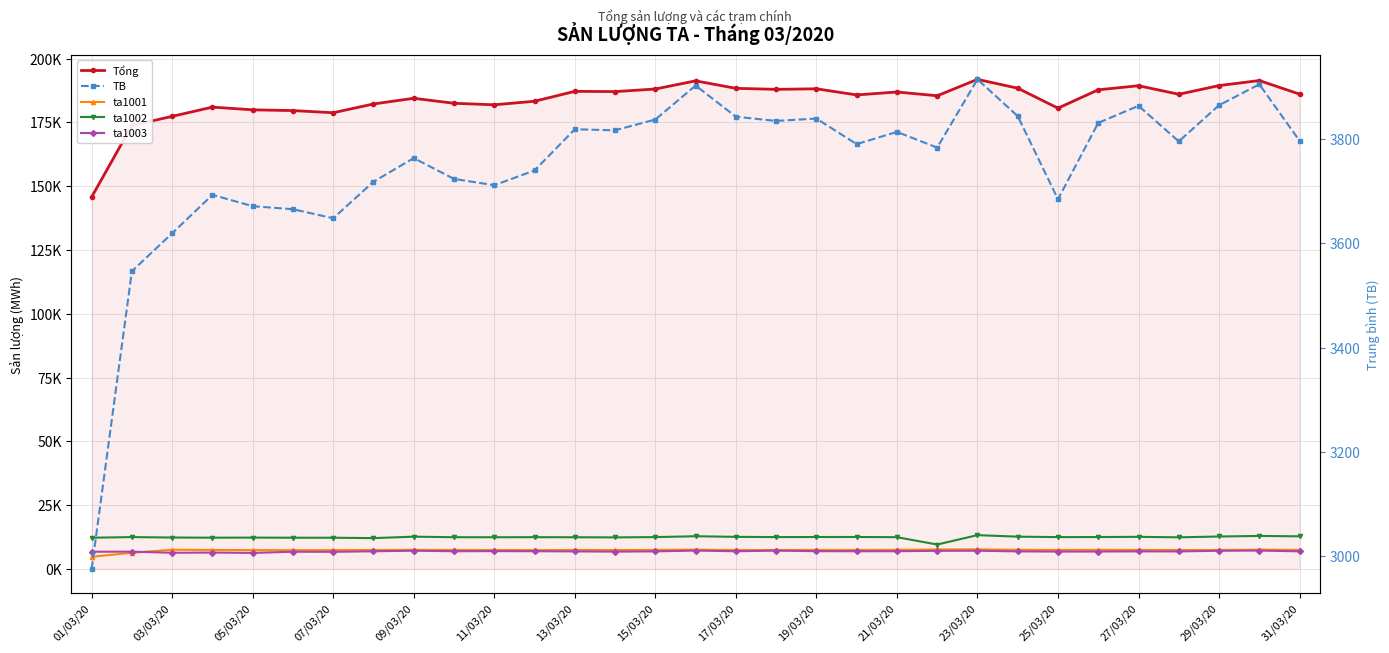

How many lines are shown in the chart?

5